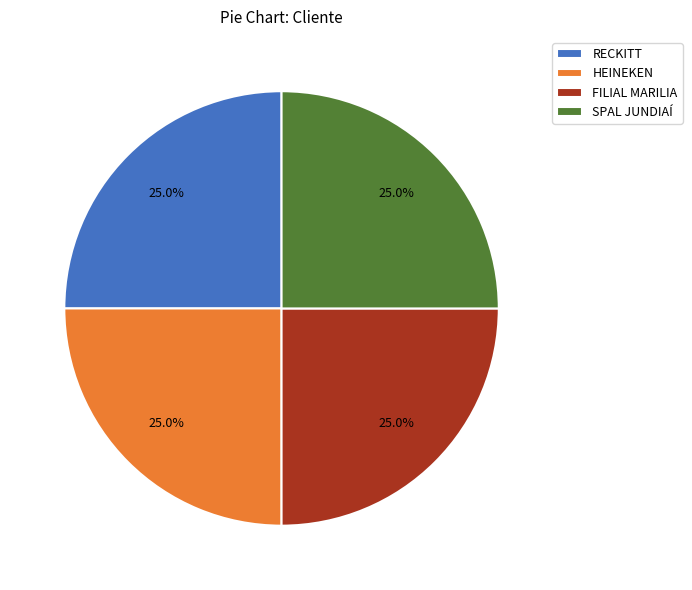

How many slices are in this pie chart?

4